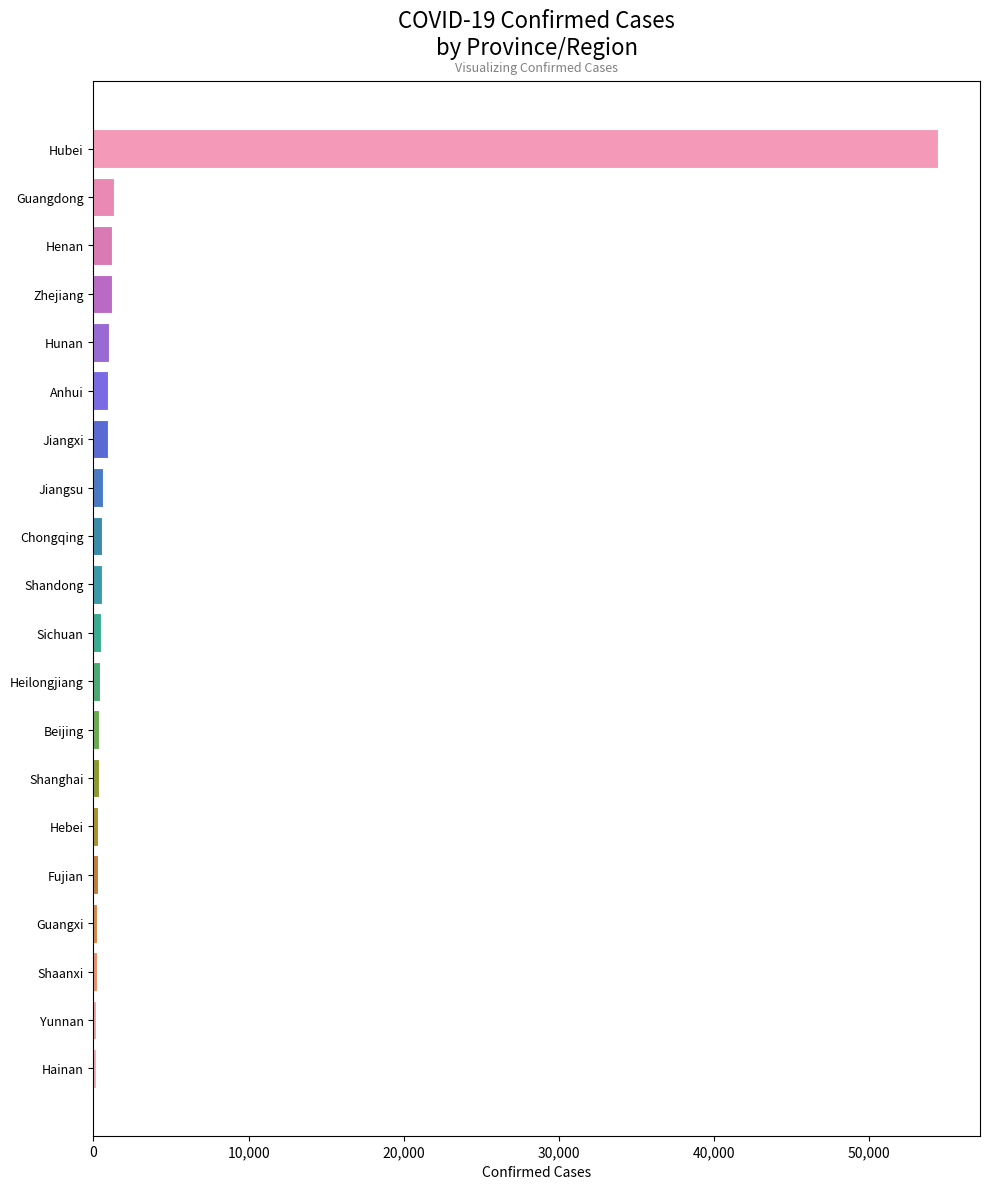

The chart shows a value of 36198 at Hubei. True or false?

False